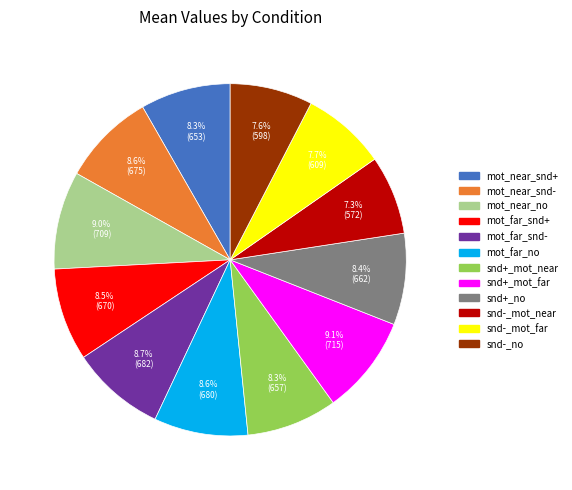

Is there any slice that represents more than half of the pie?

No